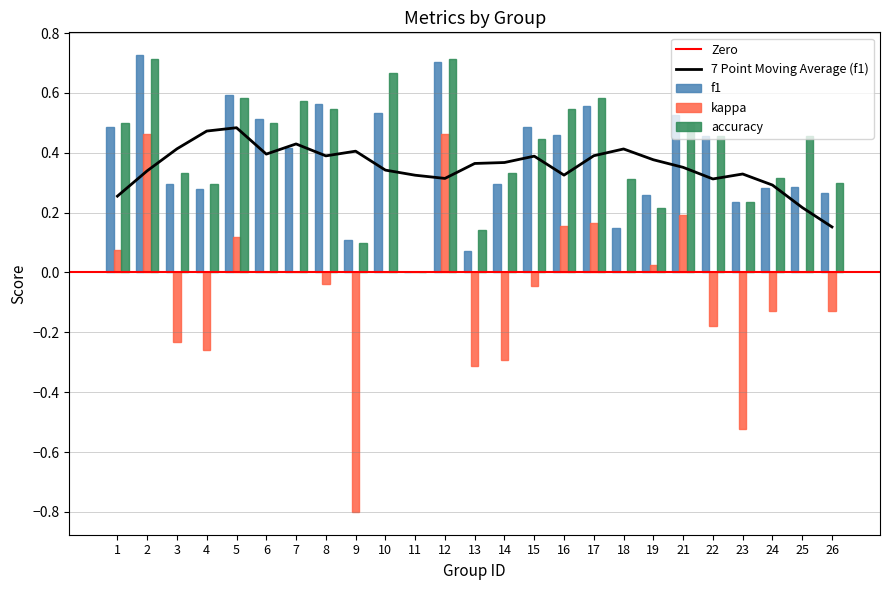

What is the difference between the maximum and minimum values in the kappa series?

1.3